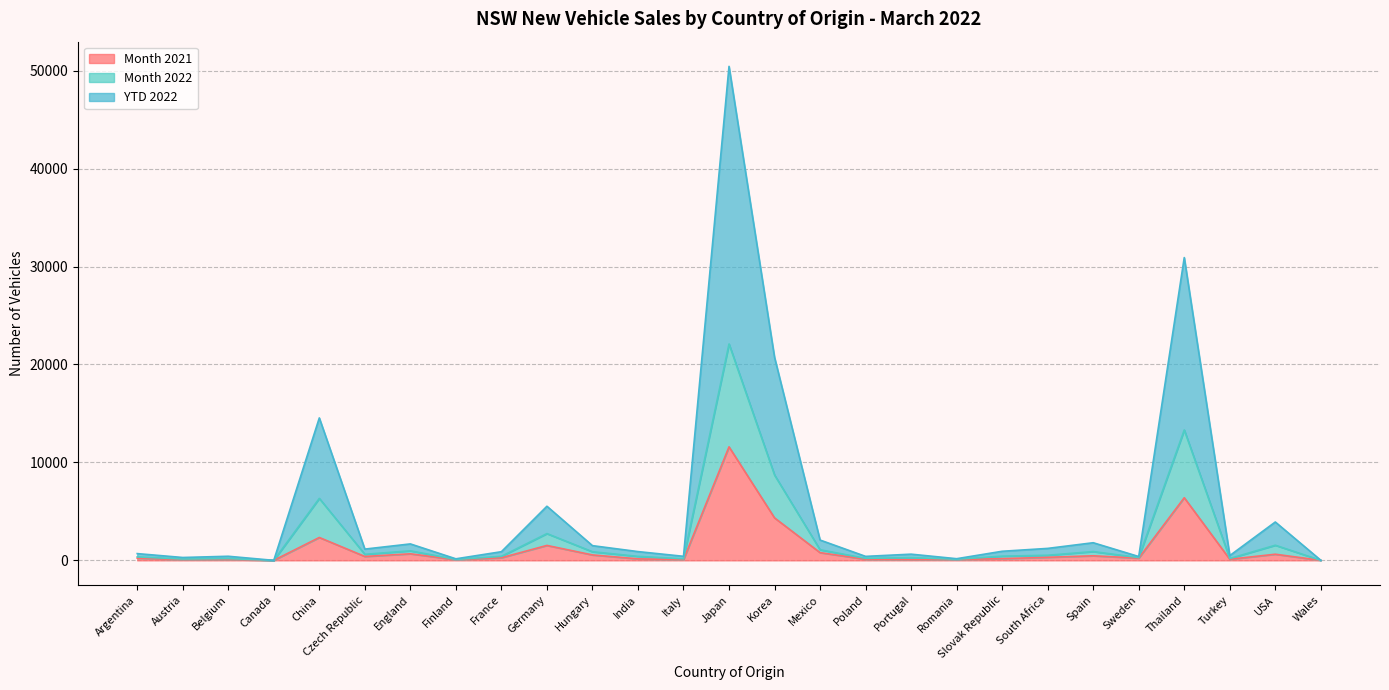

How many lines are shown in the chart?

3